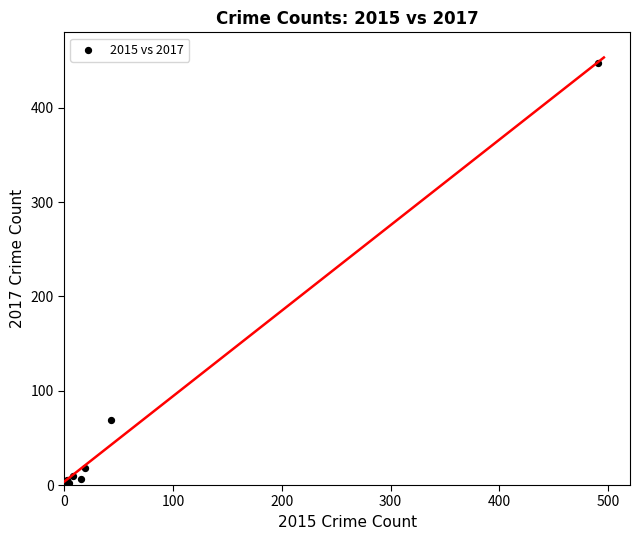

What Y value in the scatter plot is closest to 224?

69